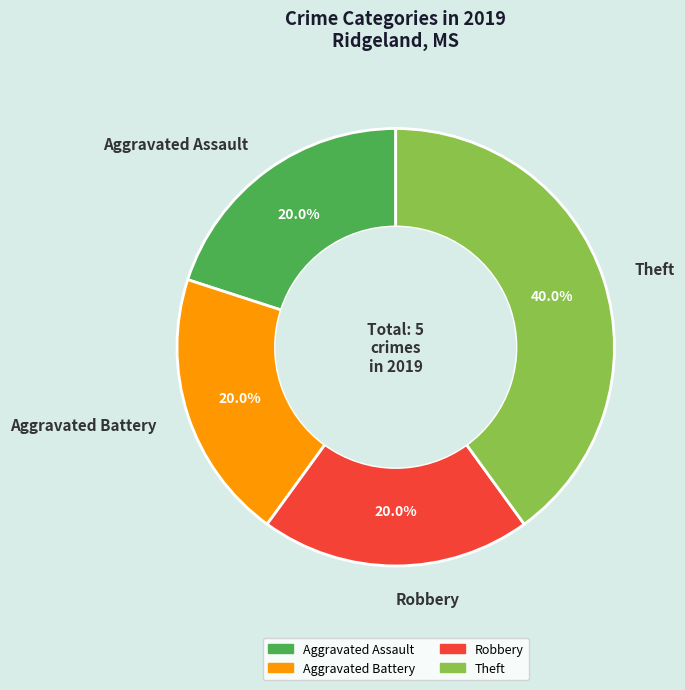

To the nearest percent, what is the combined percentage of Aggravated Assault and Aggravated Battery?

40%